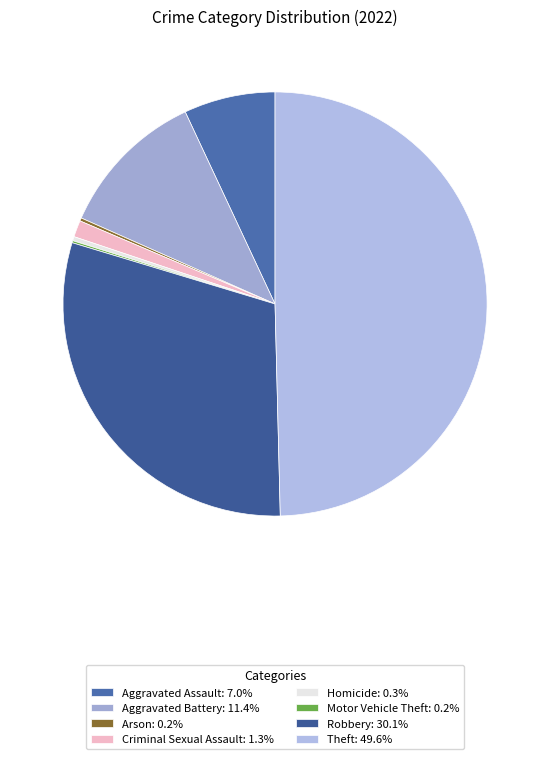

The Motor Vehicle Theft slice represents 12% of the pie. True or false?

False